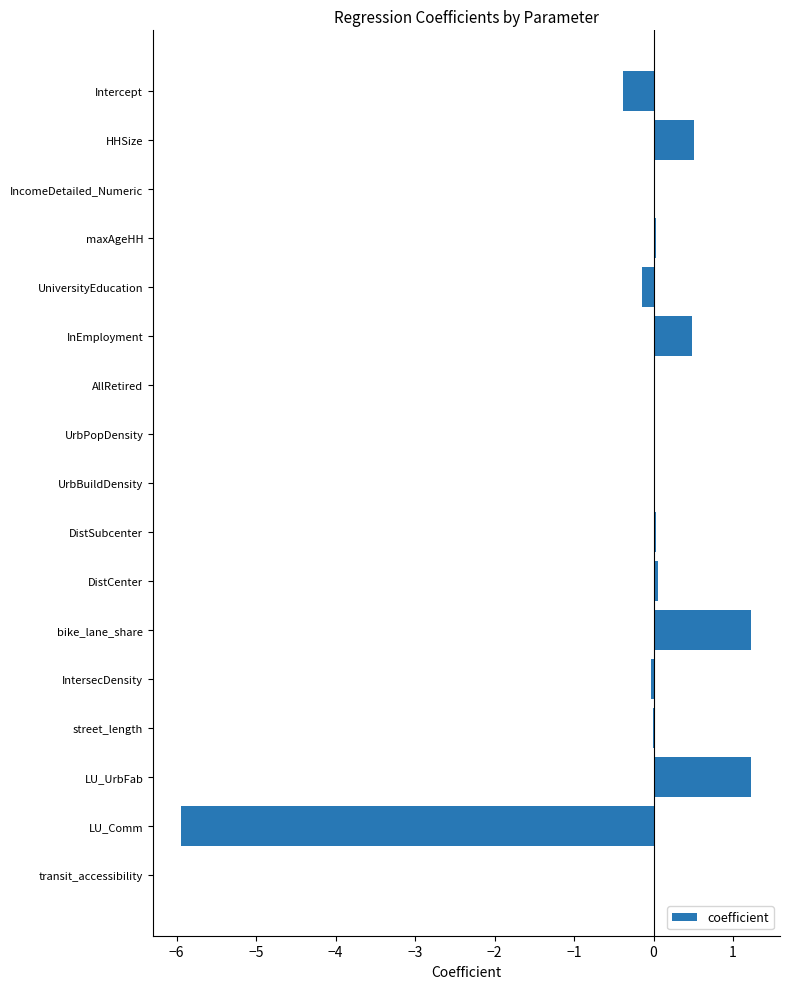

At which label is the value closest to -2?

Intercept